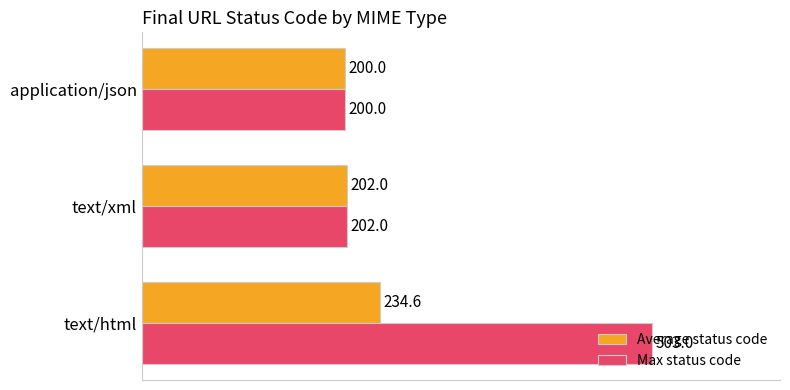

Rank the series by their average value, from lowest to highest.

Average status code, Max status code